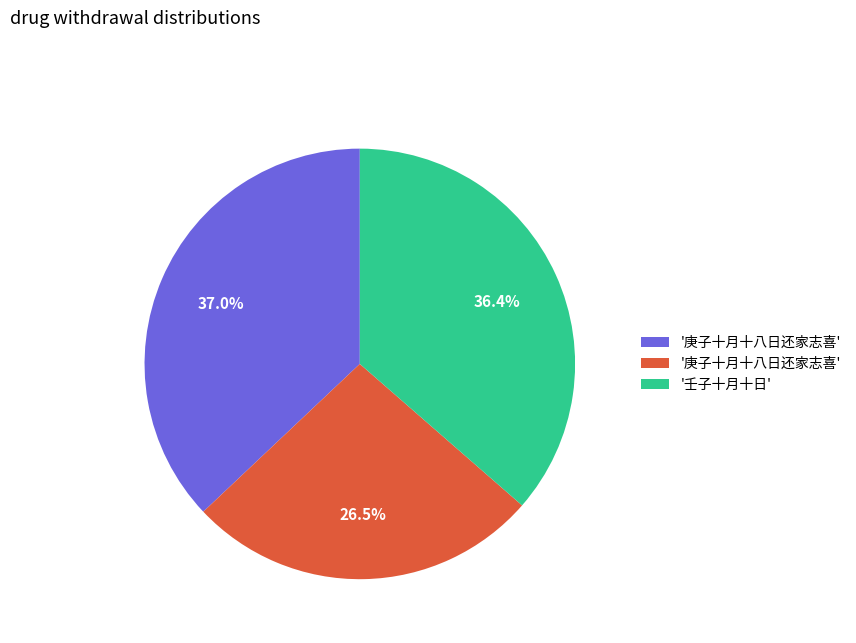

Is there any slice that represents more than half of the pie?

No